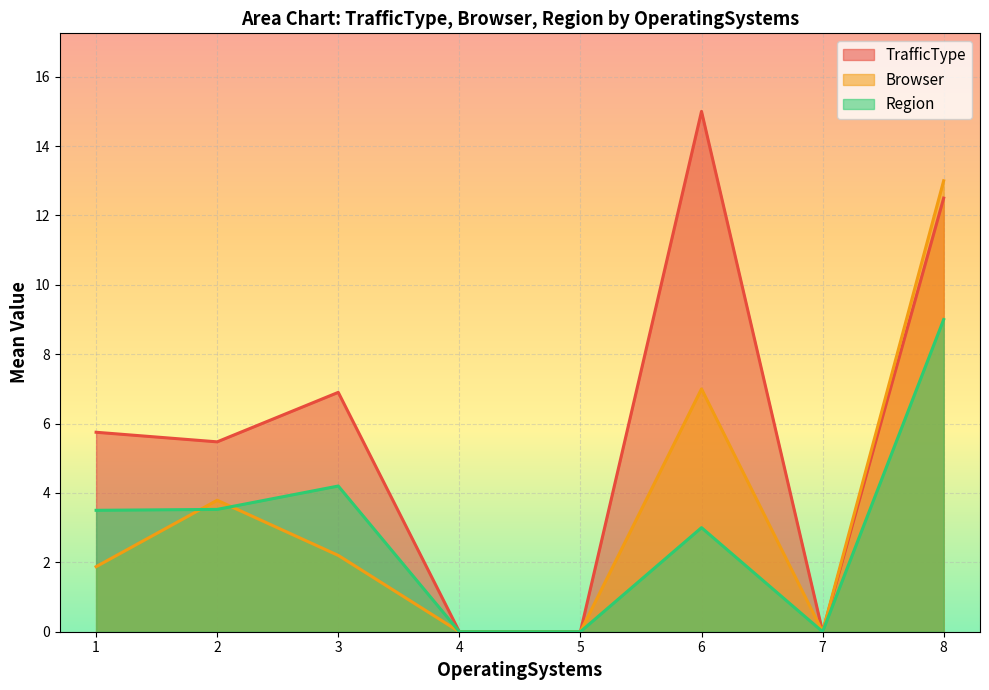

True or false: TrafficType has a value of 5 at 18.

False